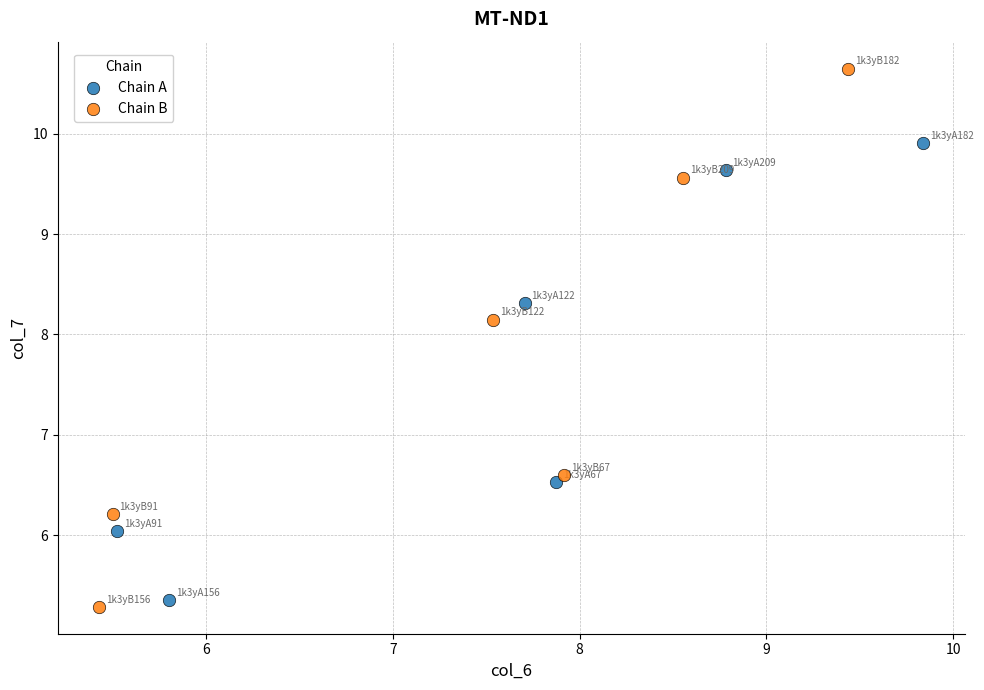

Which series reaches the maximum Y coordinate?

Chain B